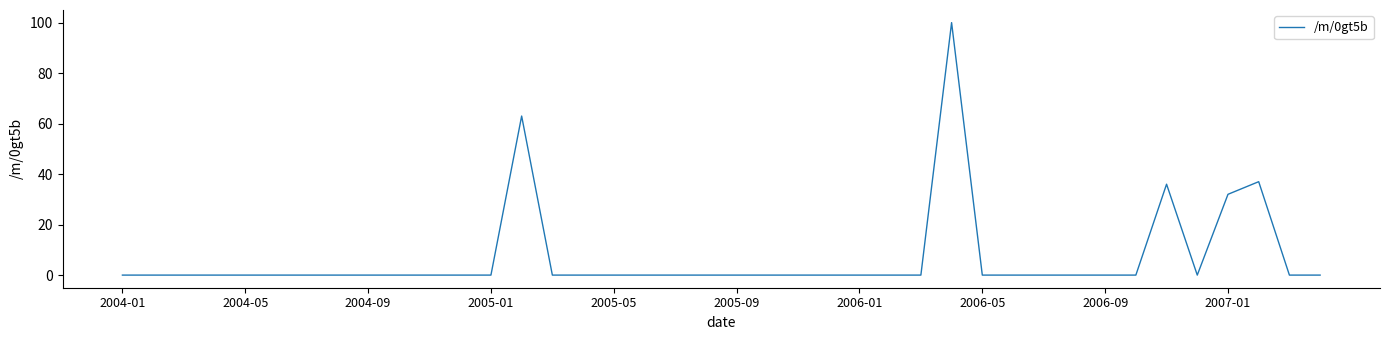

What is the difference between the maximum and minimum values?

100